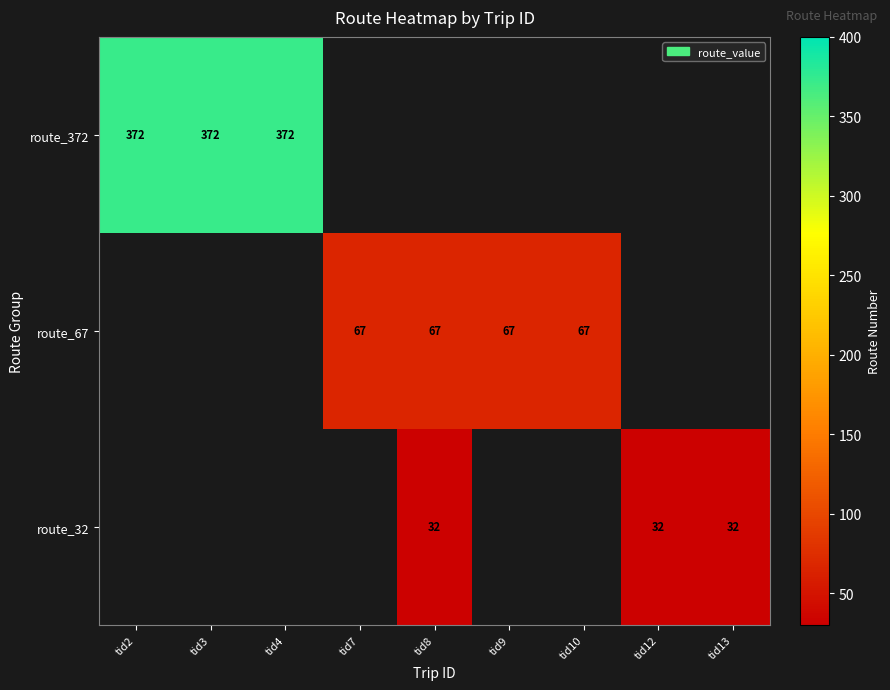

The route_67 series shows 67 at tid10. True or false?

True